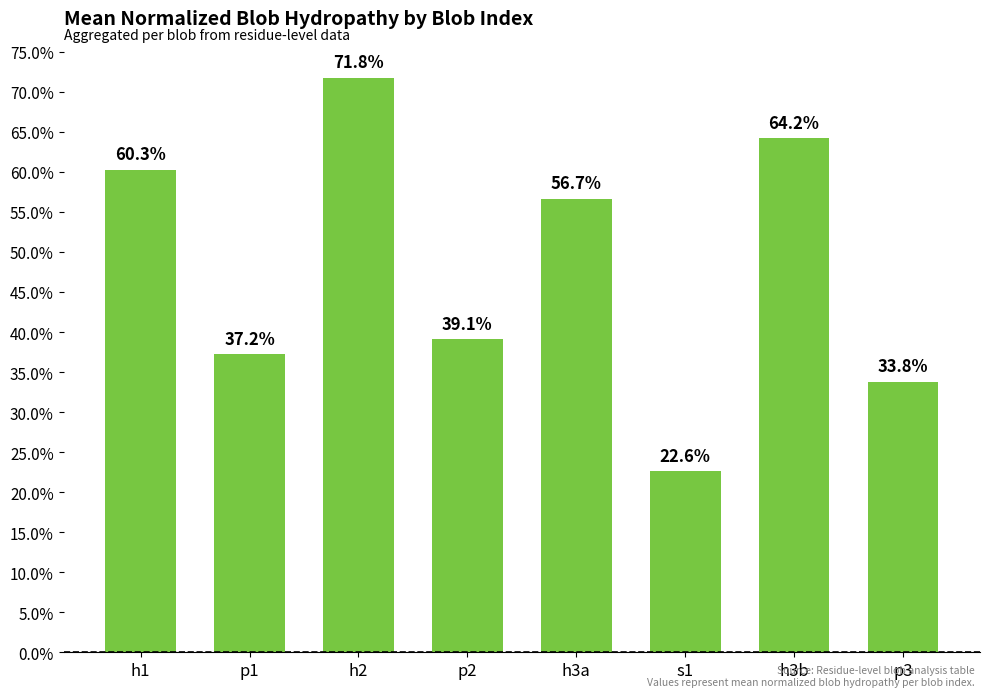

Count the values in the range 0 to 1.

8